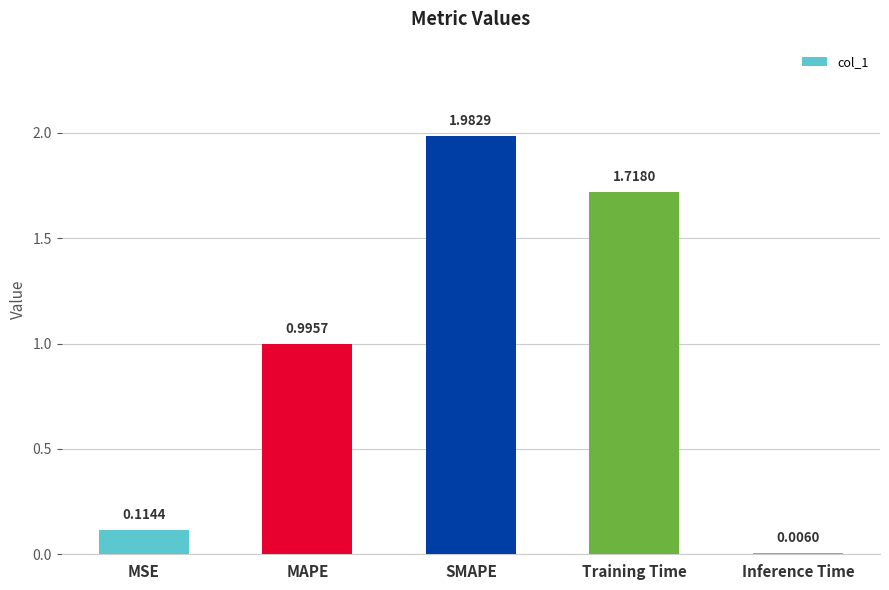

At which label is the value closest to 0?

Inference Time